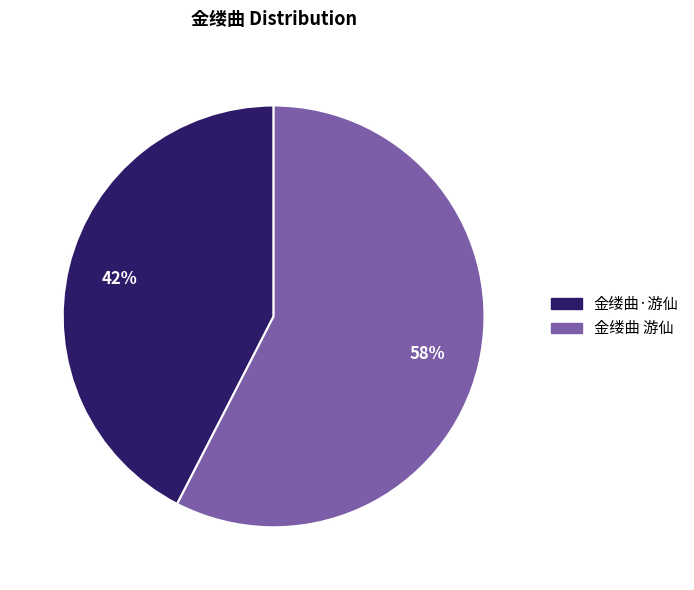

Do 金缕曲 游仙 and 金缕曲·游仙 together represent more than half of the pie?

Yes